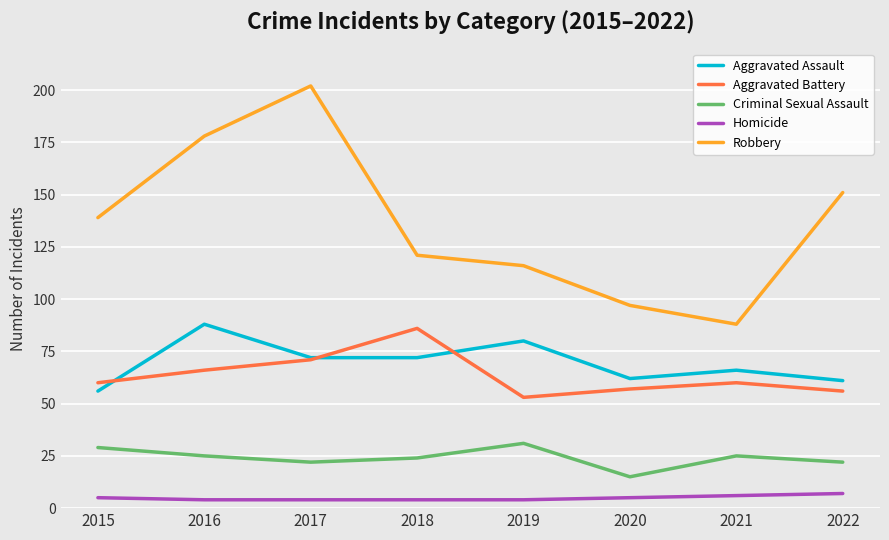

Is it true that Criminal Sexual Assault equals 24 at 2018?

True